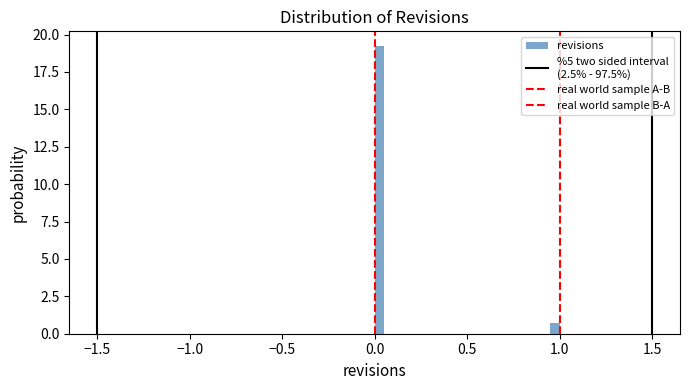

Around what value on the x-axis is the tallest bar? Give the approximate position of its centre, as read against the axis.

0.05